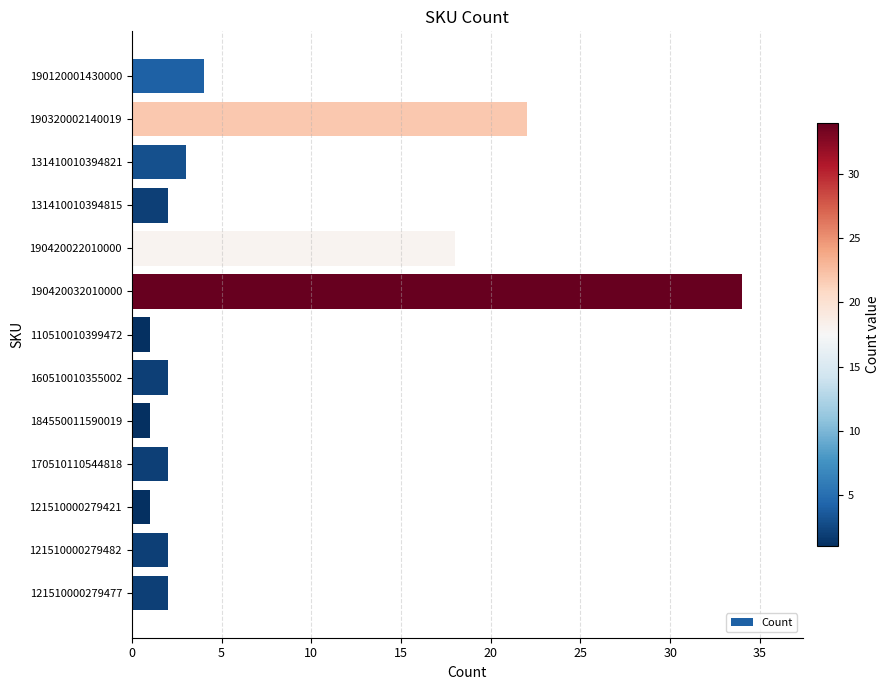

How many data points does each series have?

13